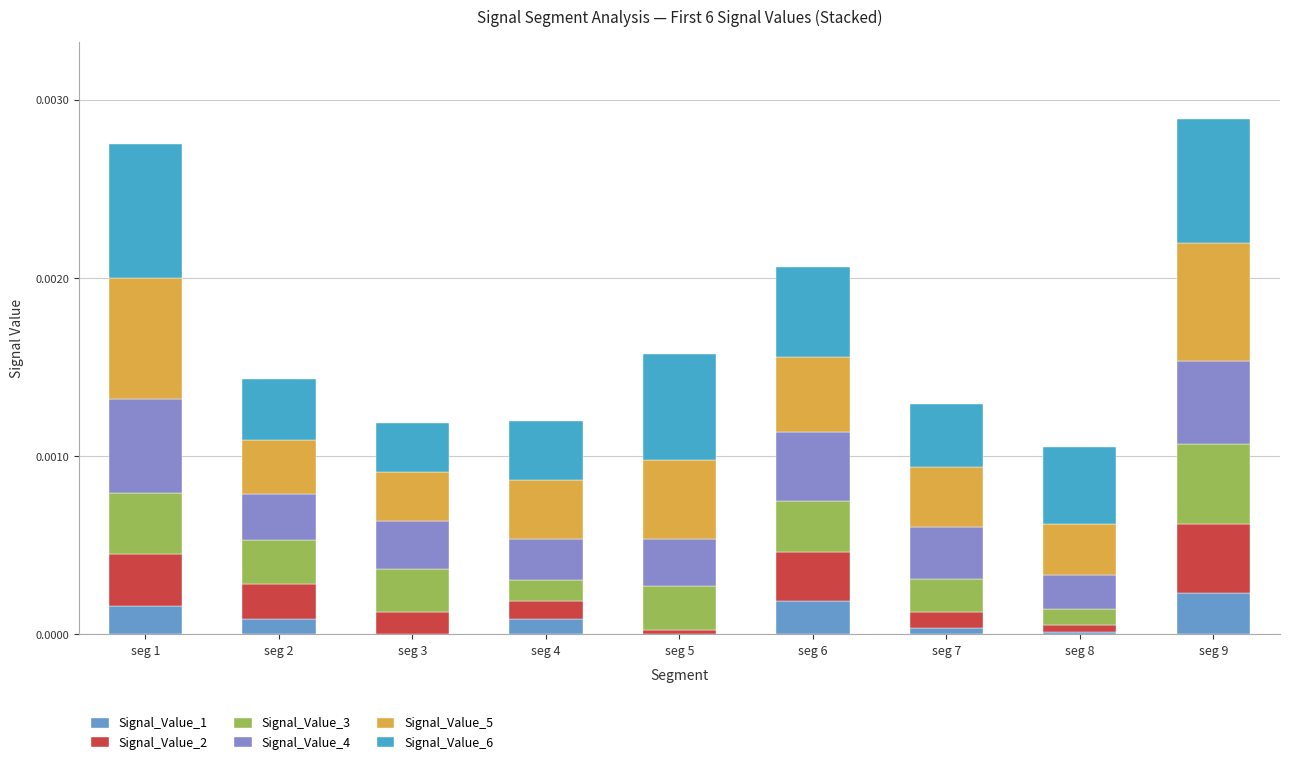

How many data points does each series have?

9